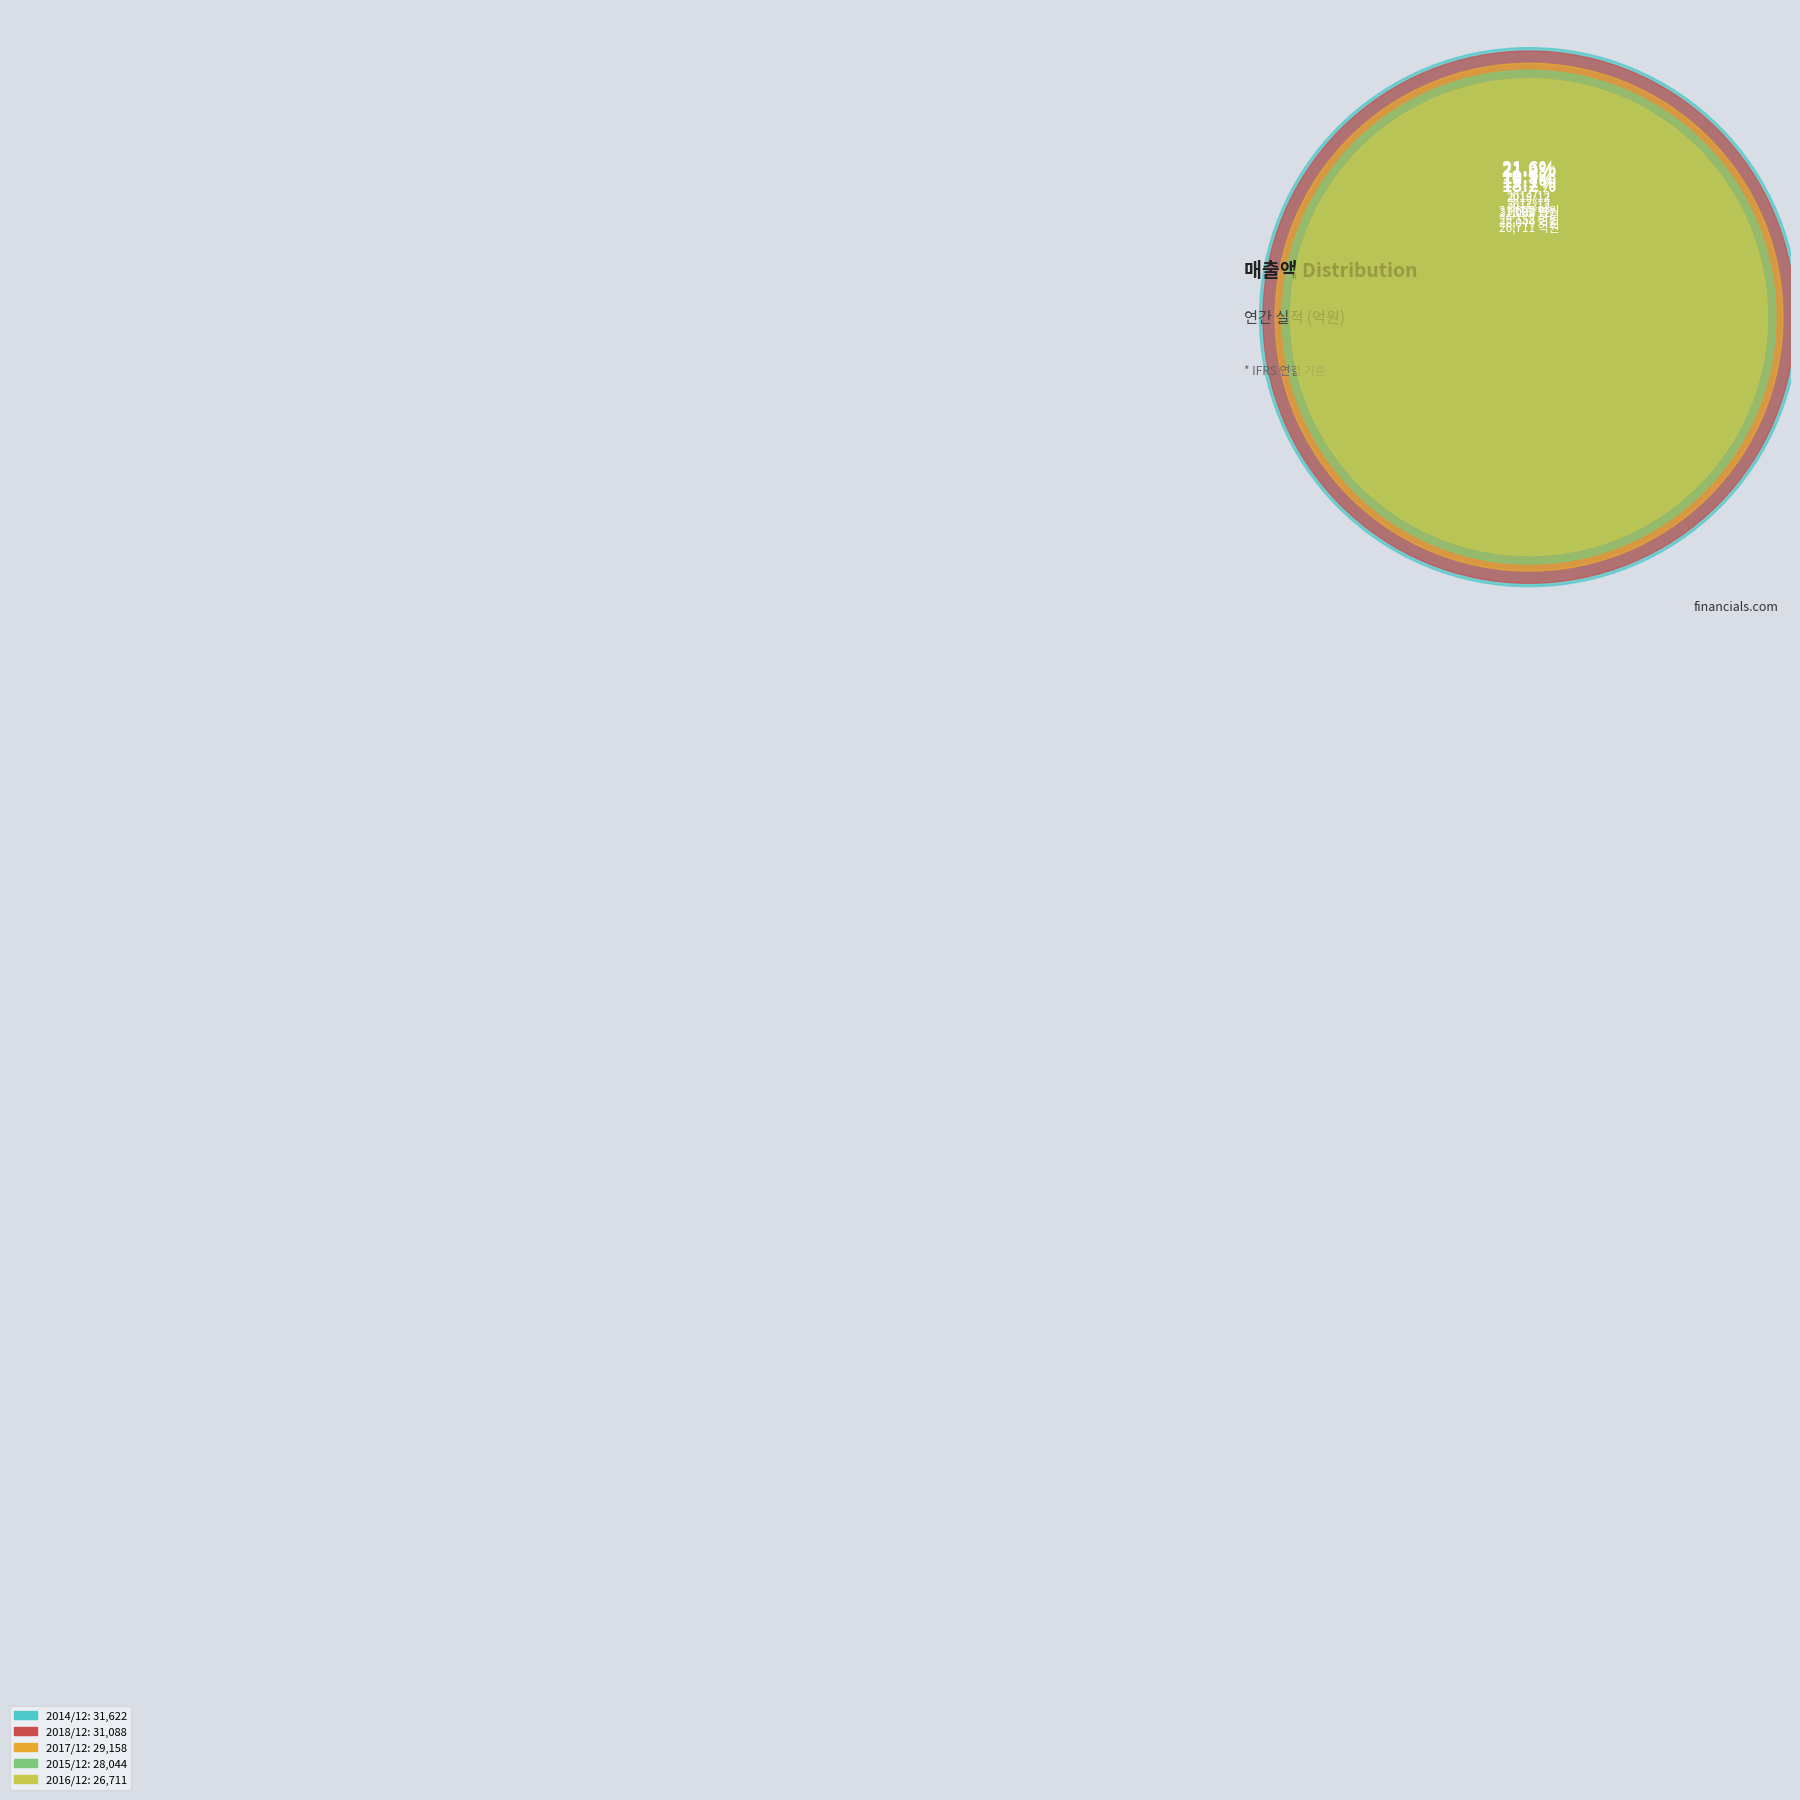

To the nearest percent, what portion does 2016/12 represent?

18%